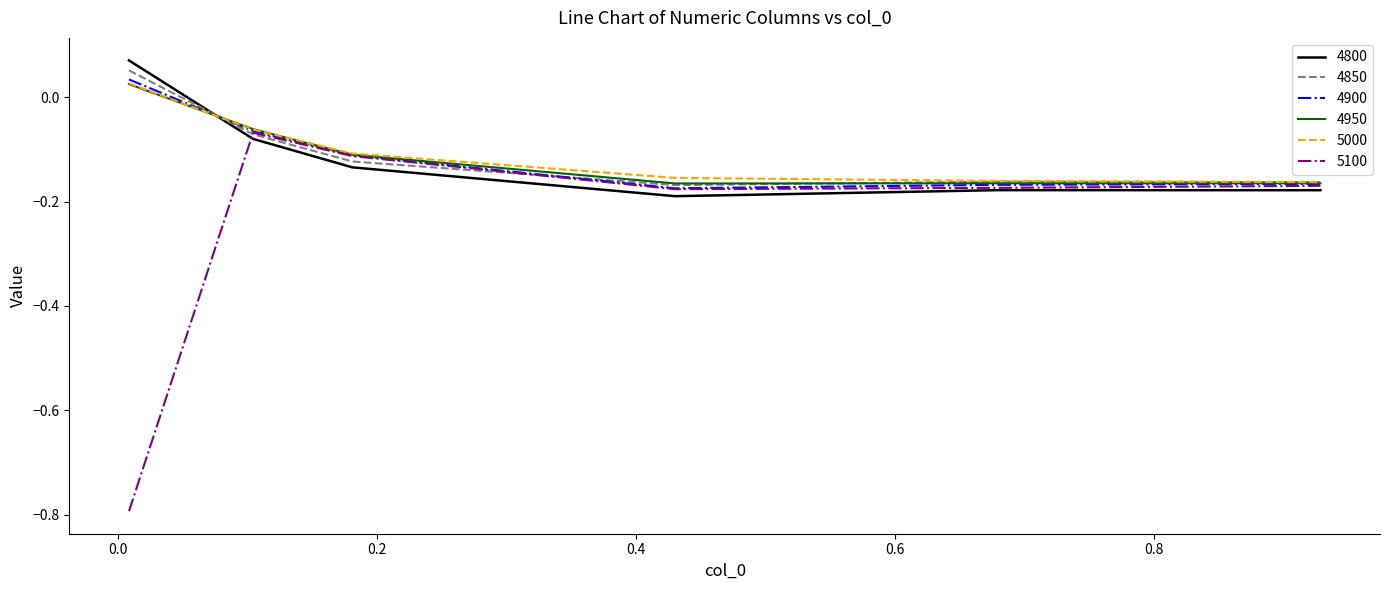

Count the 4950 values in the range 0 to 1.

1